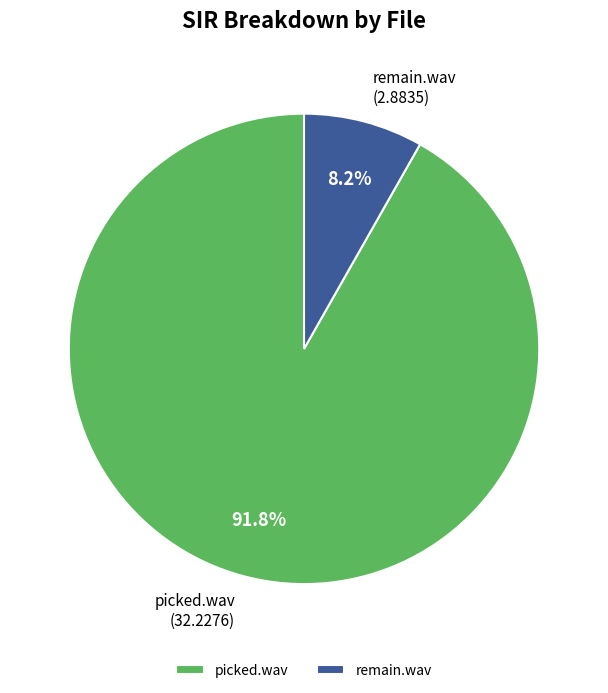

Do remain.wav and picked.wav together represent more than half of the pie?

Yes